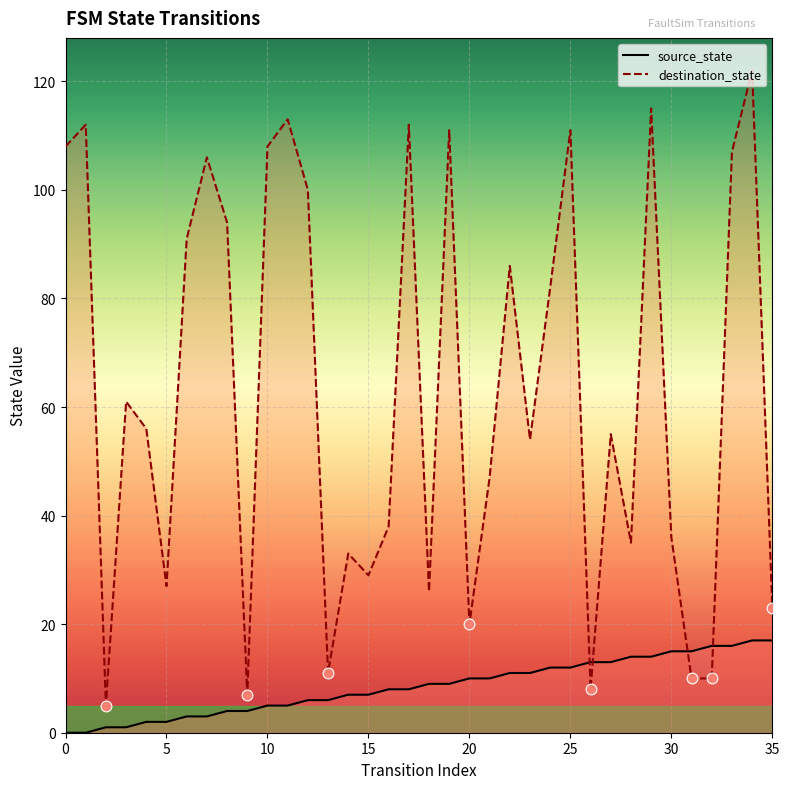

Which series contains the lowest Y value?

source_state